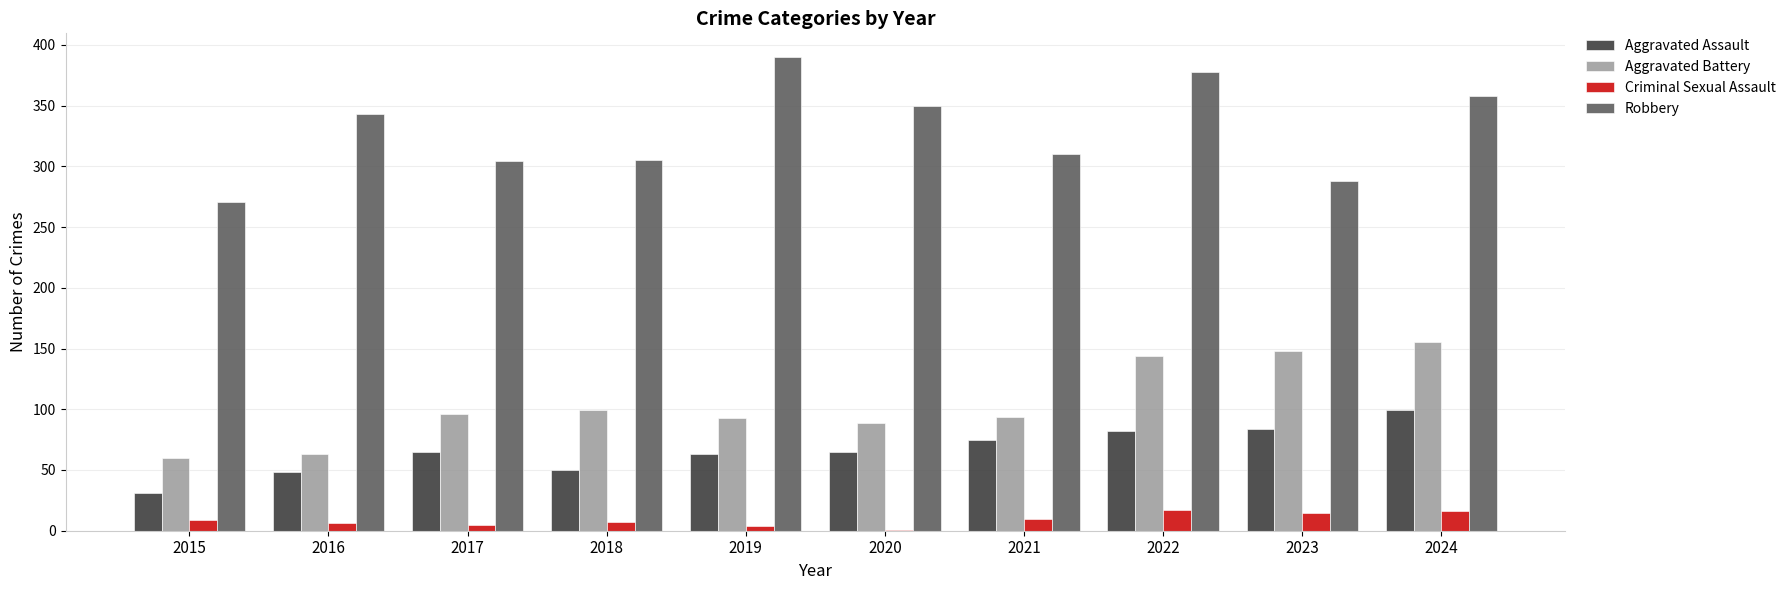

The Aggravated Battery series shows 31 at 2016. True or false?

False